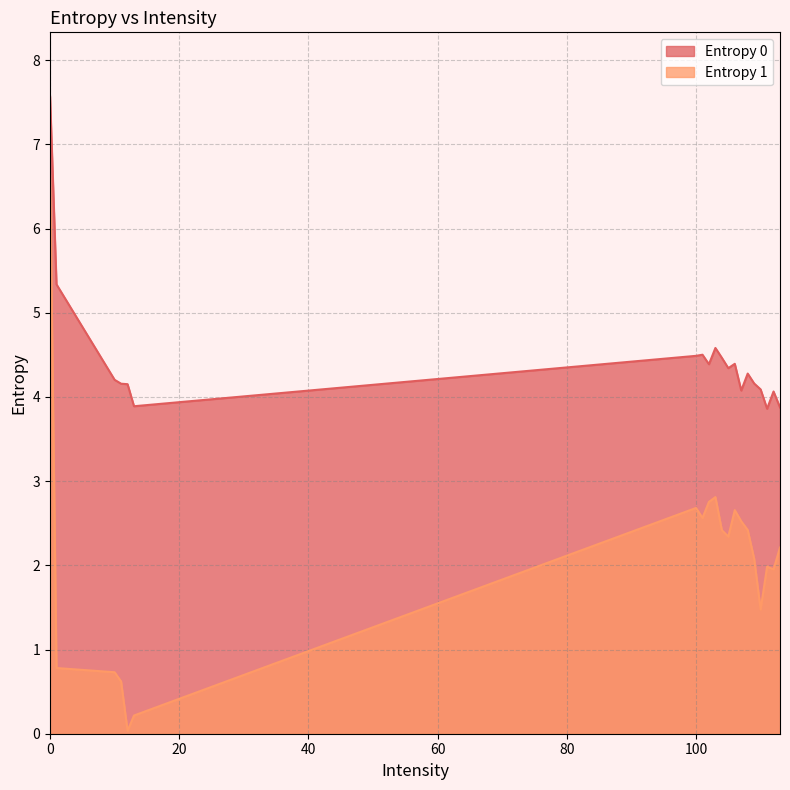

How many interior local peaks does the Entropy 0 series have?

5